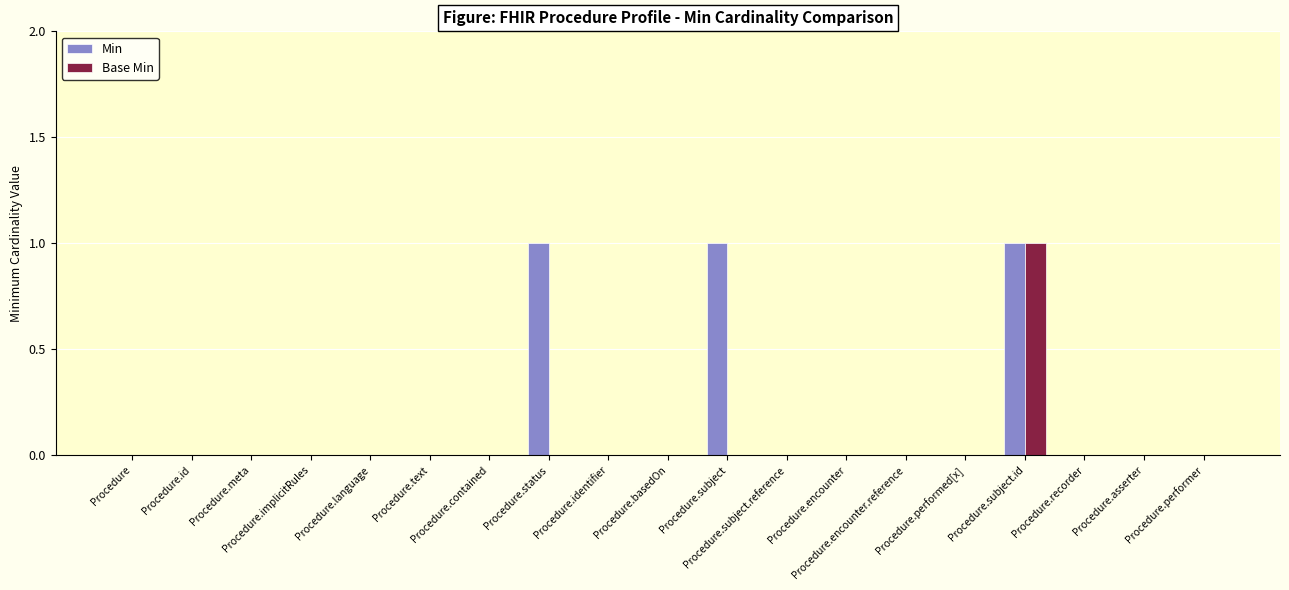

Which series has the largest total across all categories?

Min